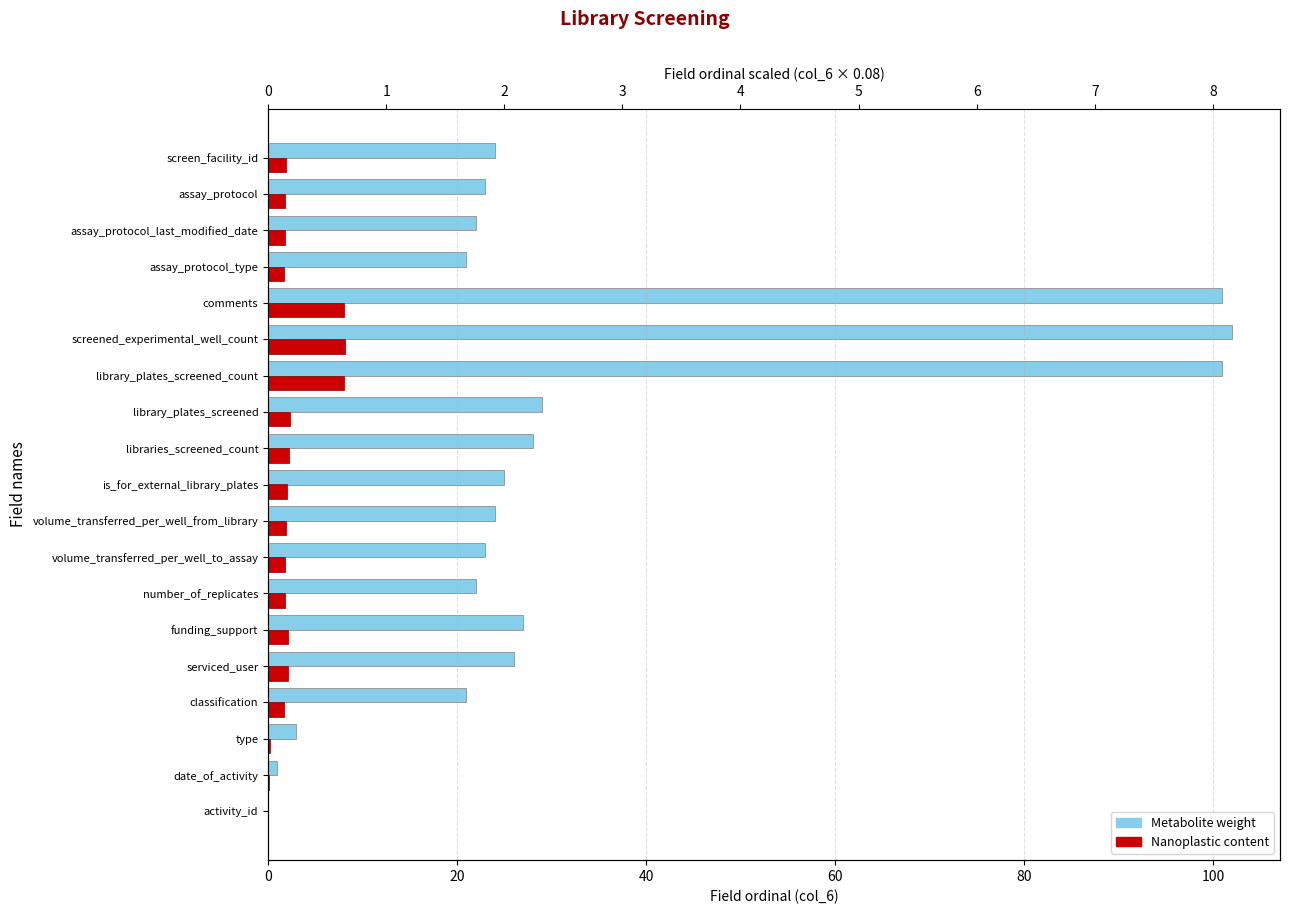

How many values in the Nanoplastic content series are below 1?

3